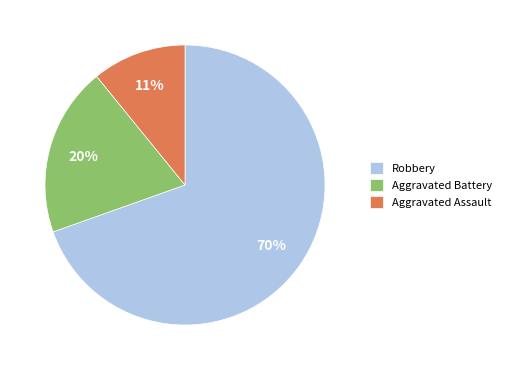

Which category has the biggest portion of the pie?

Robbery